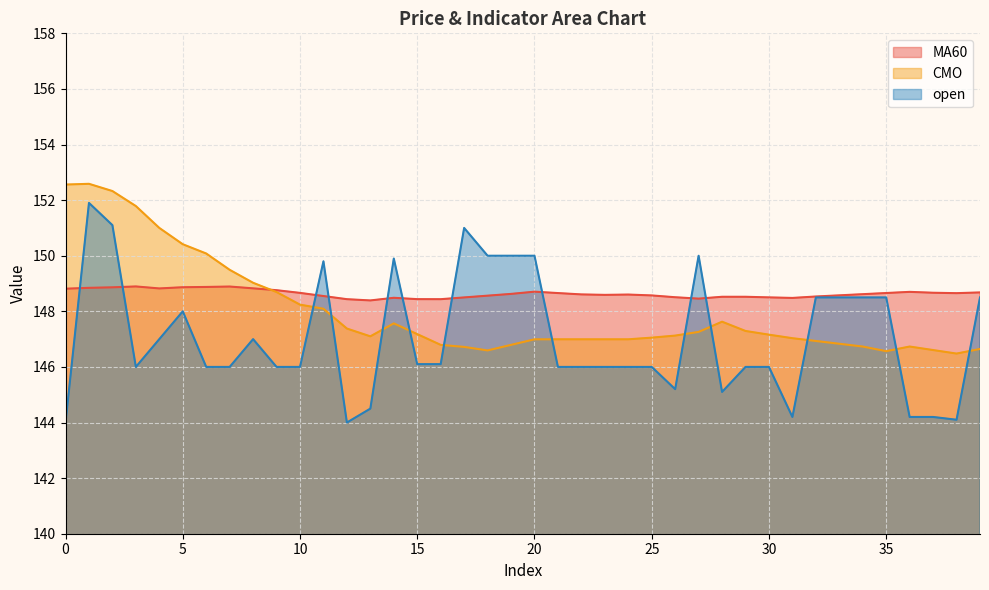

What is the difference between the second highest and second lowest values in the CMO series?

6.0